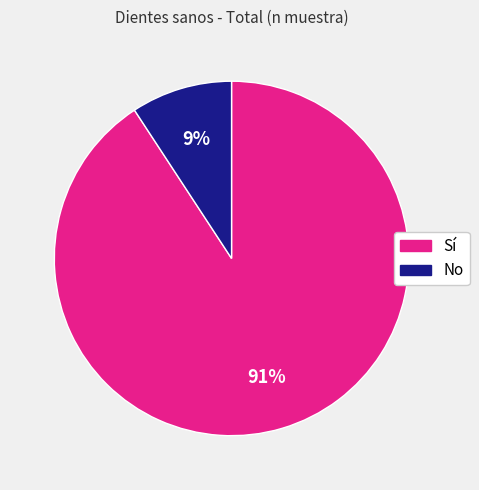

How many slices are in this pie chart?

2